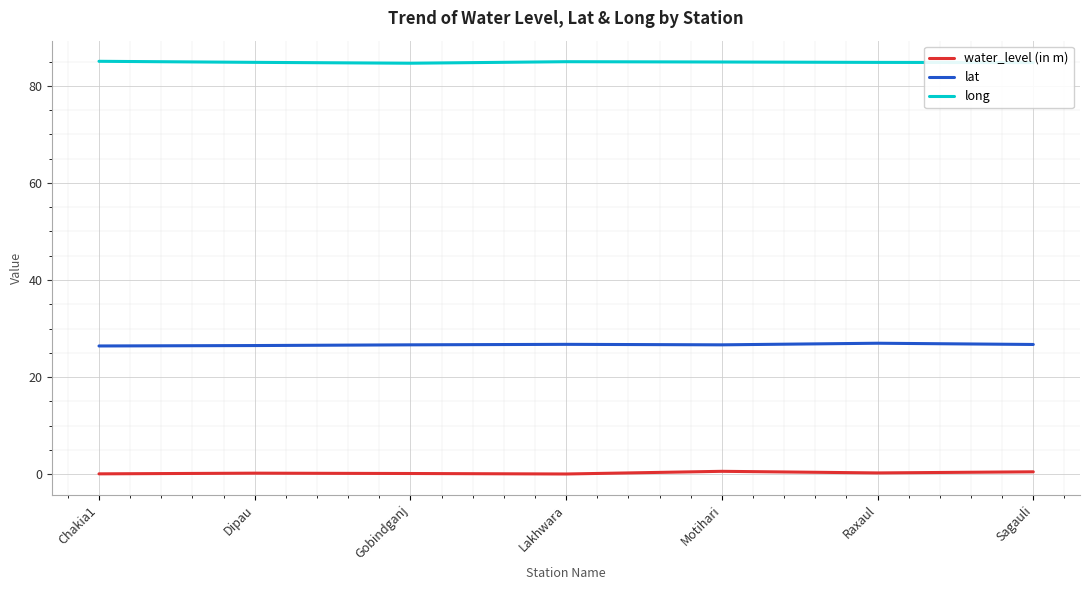

What is the total value across all series at Dipau?

111.6